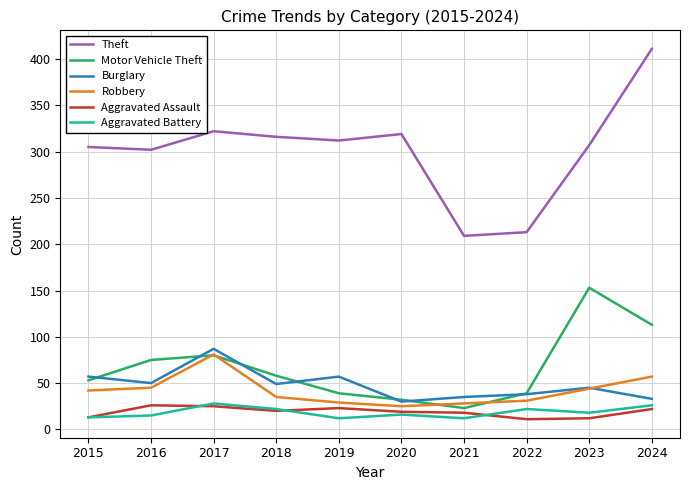

What is the minimum value shown in the chart?

11